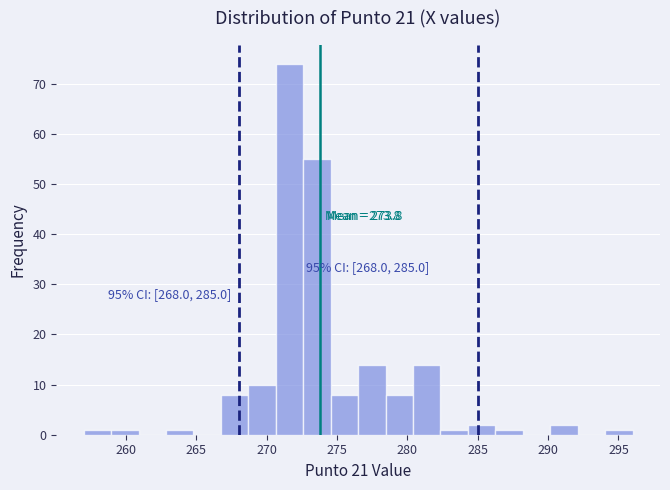

Around what value on the x-axis is the tallest bar? Give the approximate position of its centre, as read against the axis.

271.5